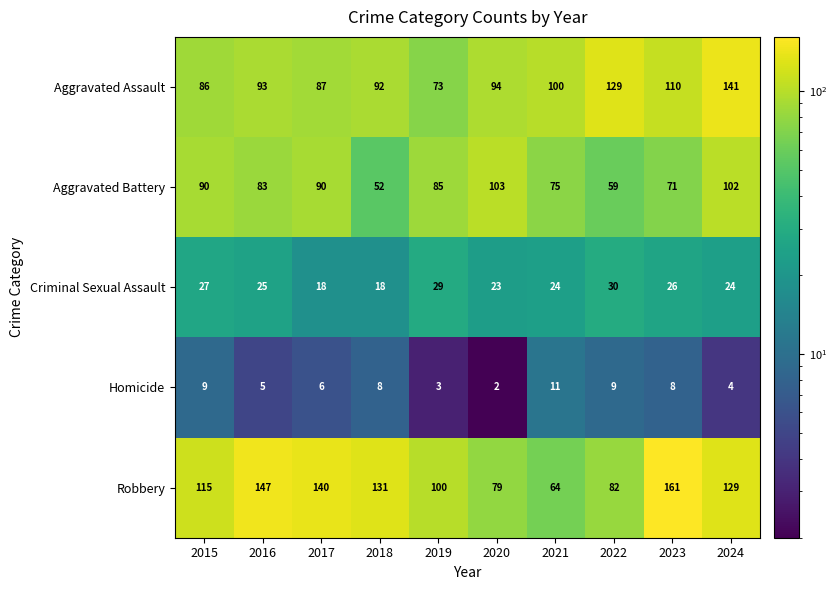

What is the difference between the Aggravated Battery values at 2021 and 2018?

23